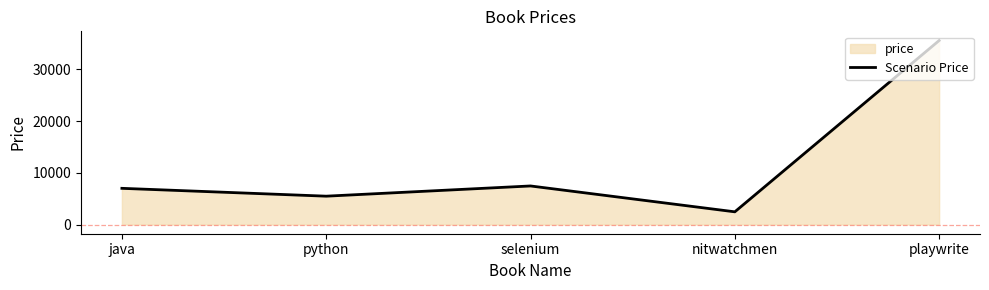

Which has a higher value, java or nitwatchmen?

java